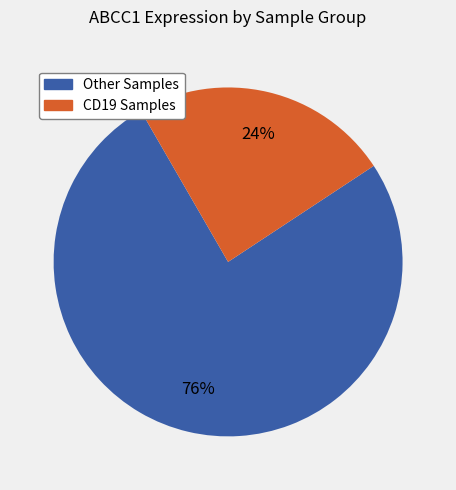

To the nearest percent, what is the difference between the largest and smallest slice percentages?

52%